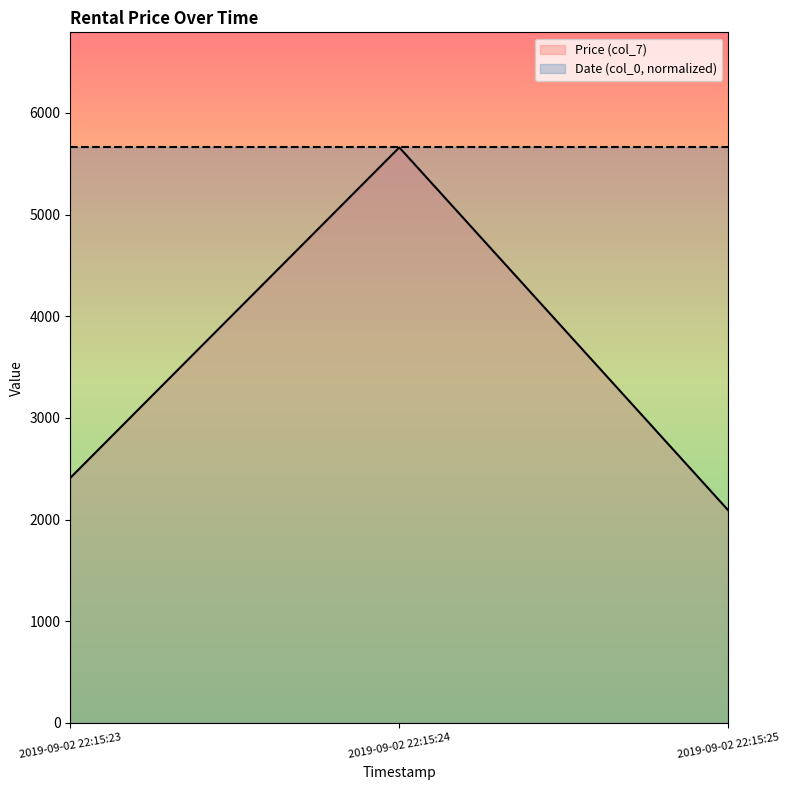

Which series has the widest spread of values?

Price (col_7)